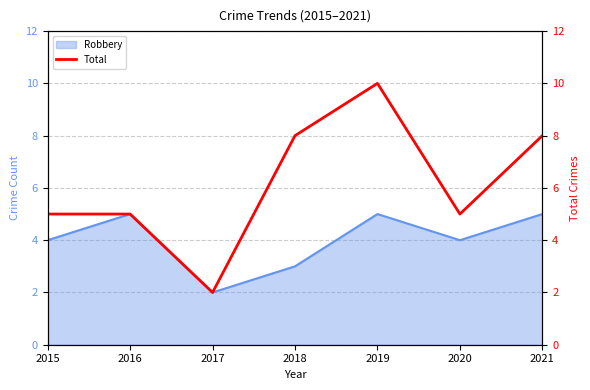

True or false: Robbery has a value of 1 at 2015.

False